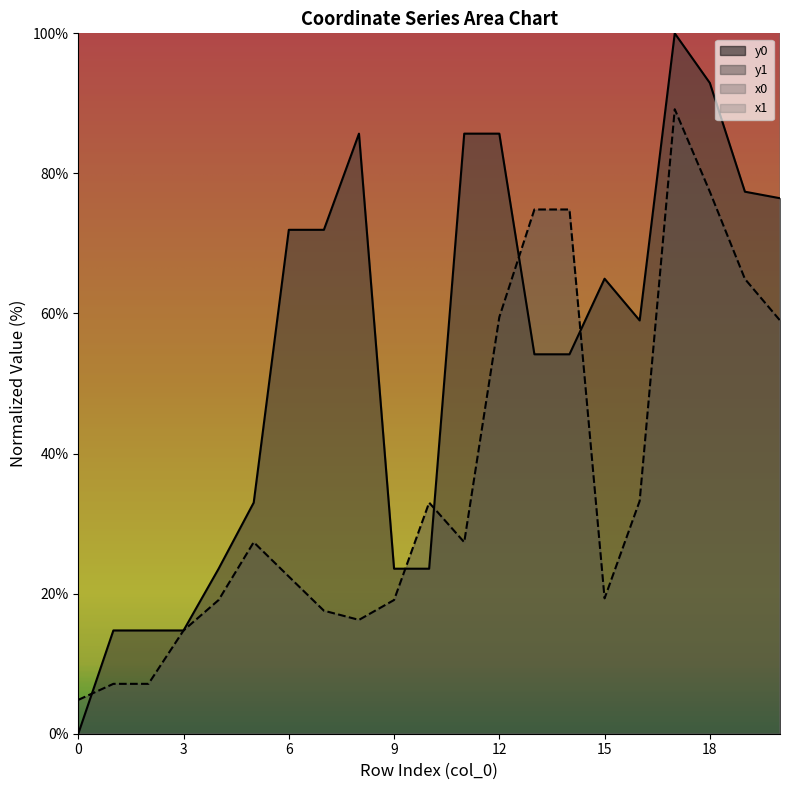

How many values in the y0 series exceed 59?

11